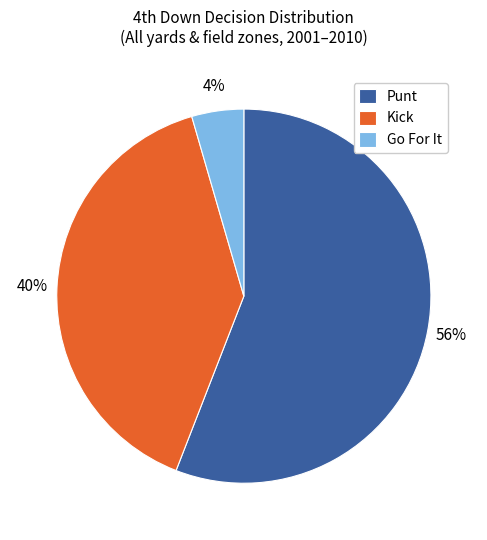

Combined, do Kick and Go For It account for over 50%?

No